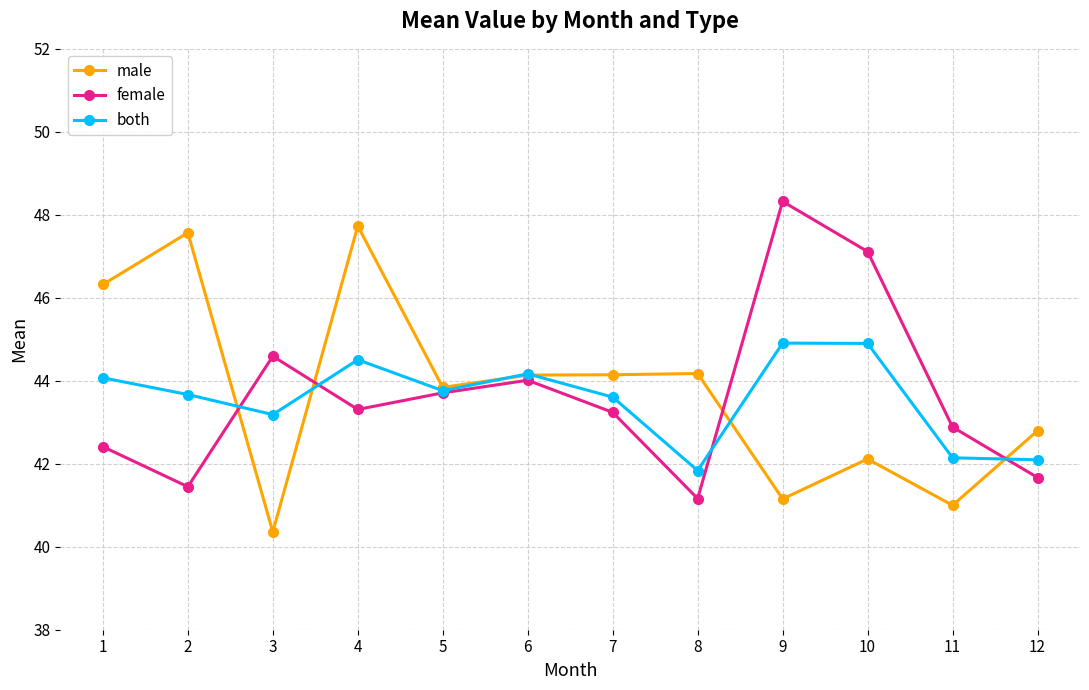

What is the value of the female point at the 4th from the left?

43.3